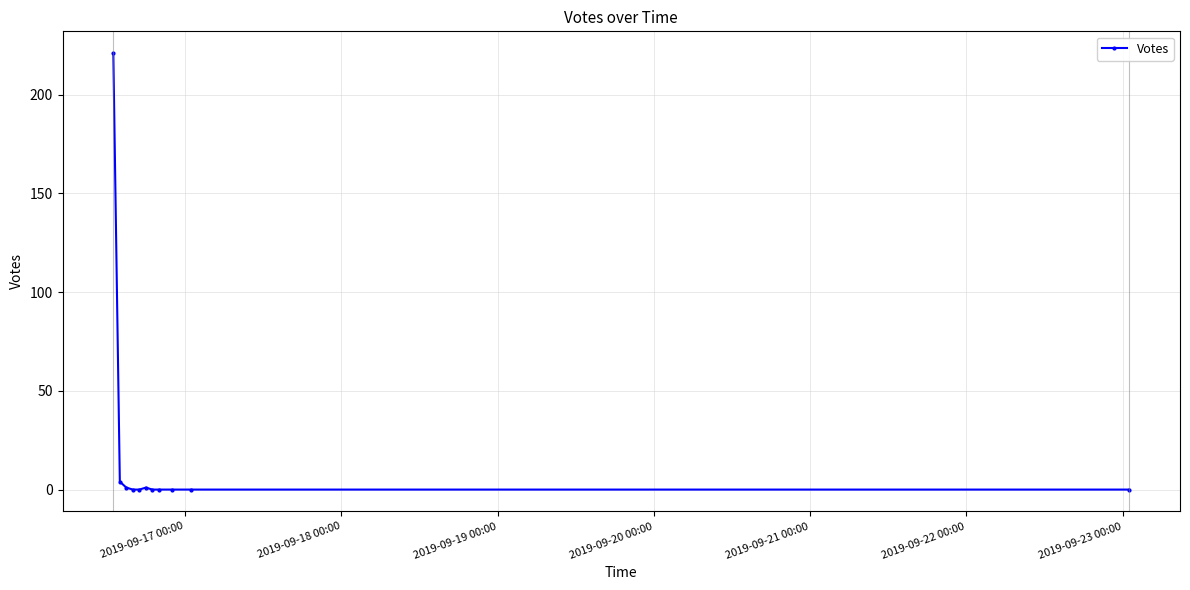

What is the greatest value displayed?

221